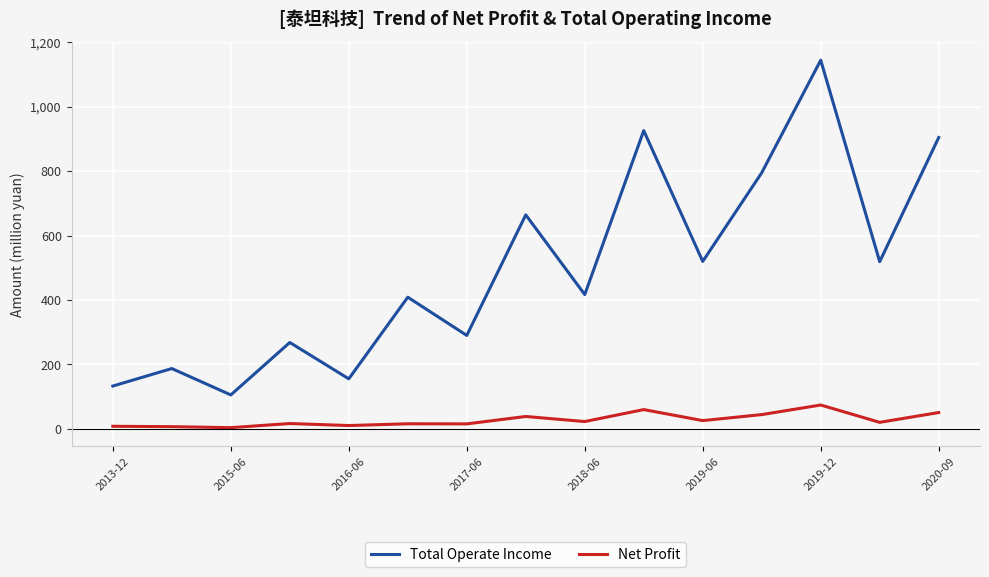

True or false: Total Operate Income and Net Profit intersect in this chart.

False